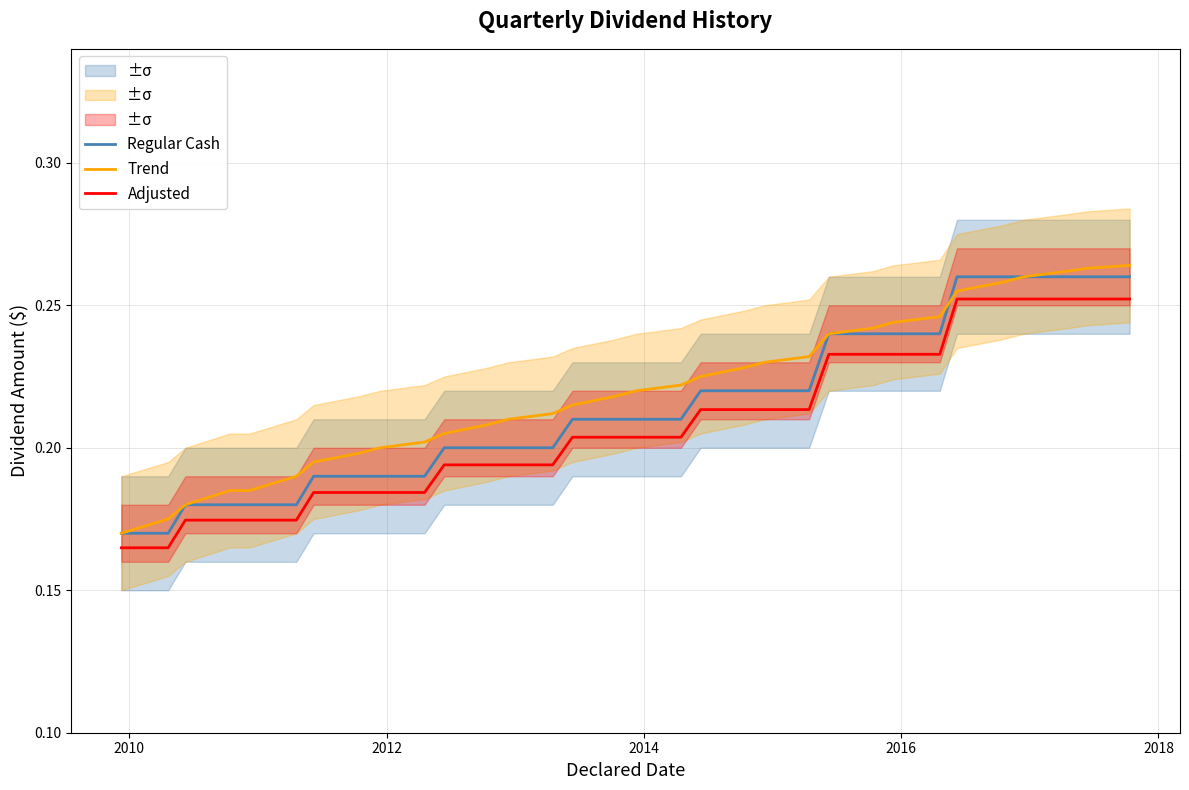

True or false: Adjusted and Regular Cash cross at least once.

False